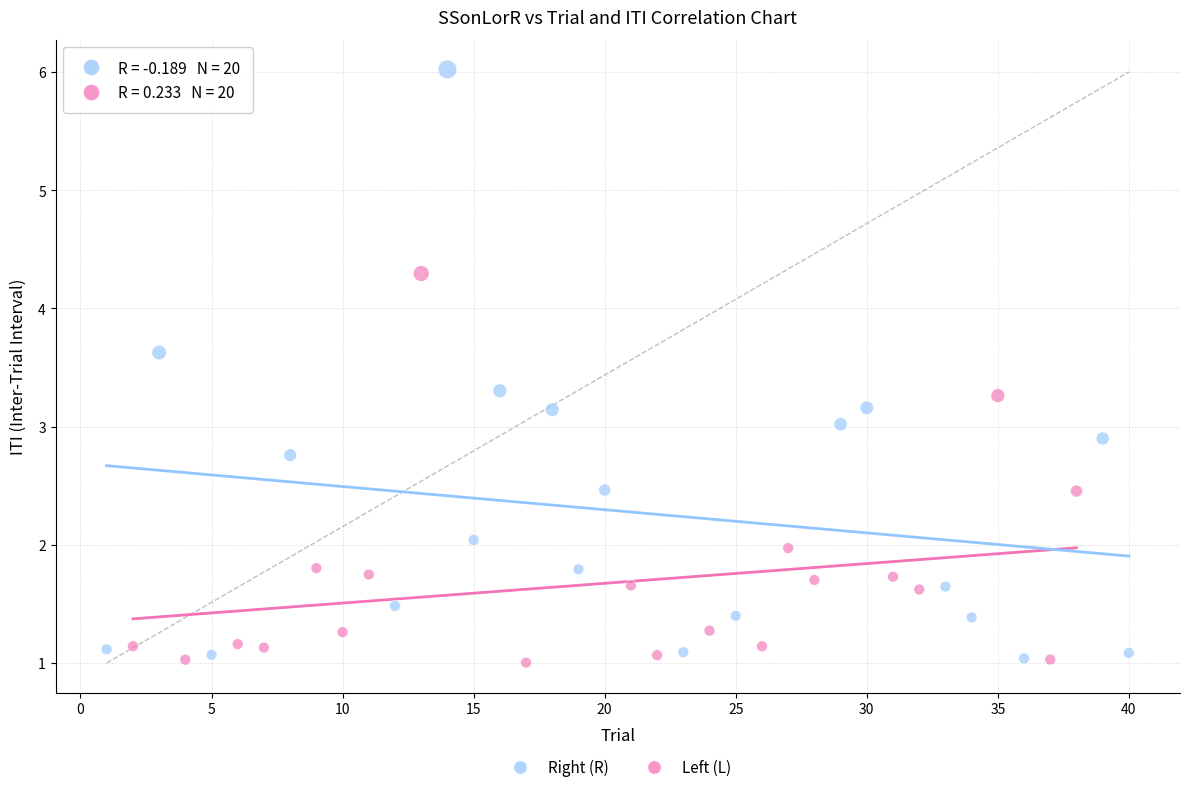

Which series has the widest spread of Y values?

Right (R)